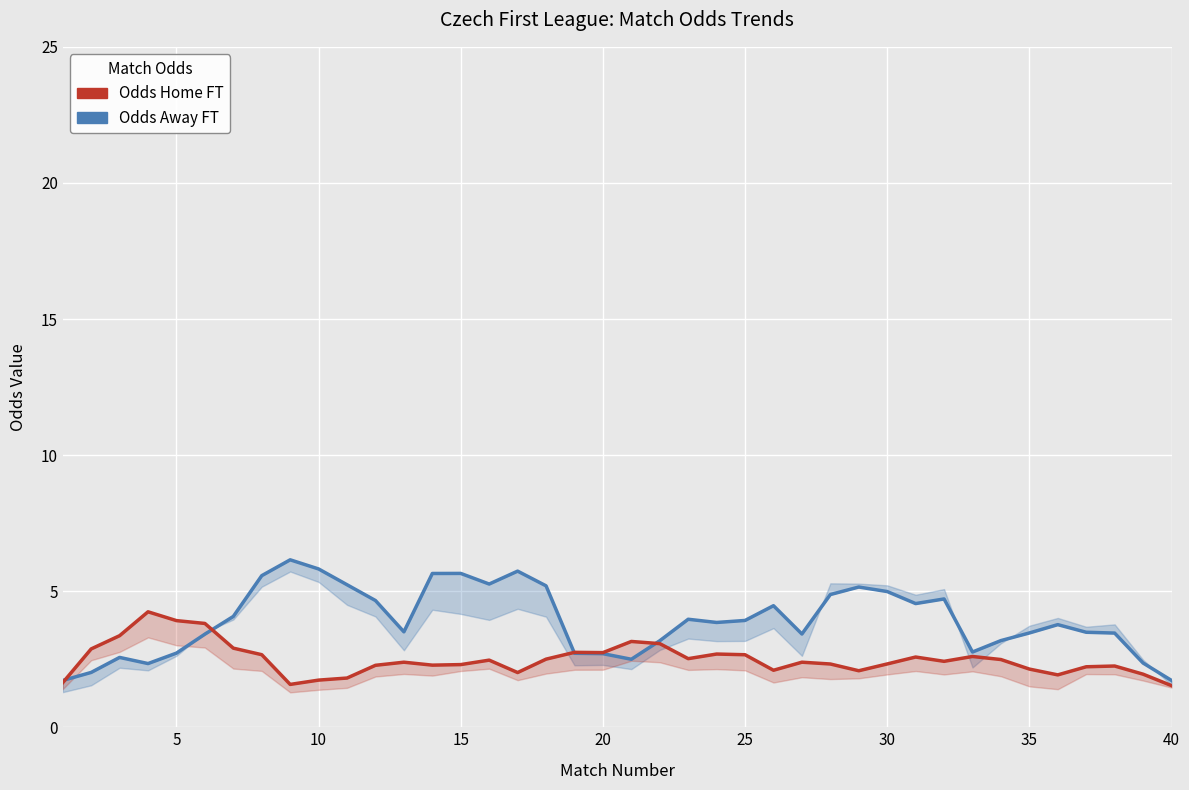

Is this an area chart (filled region under the line)?

No